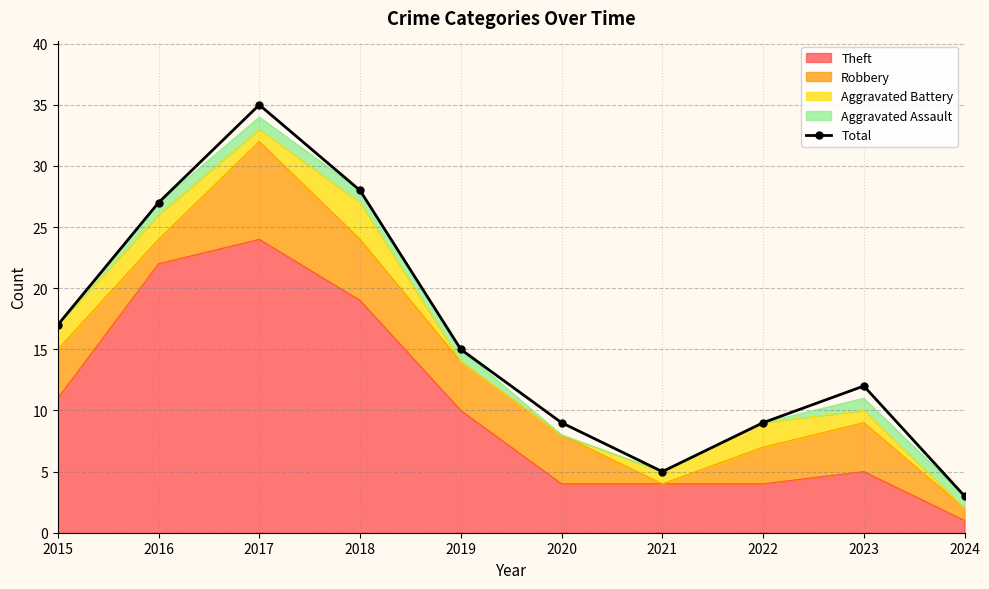

What is the greatest value displayed?

35